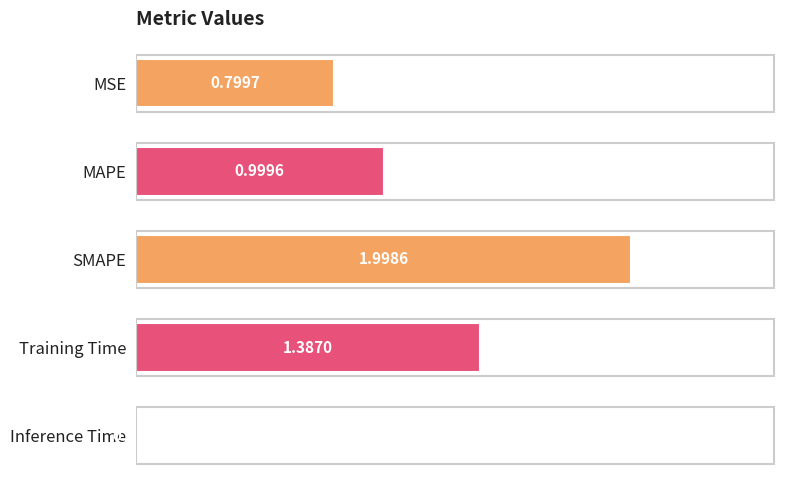

What is the maximum value shown in the chart?

2.0